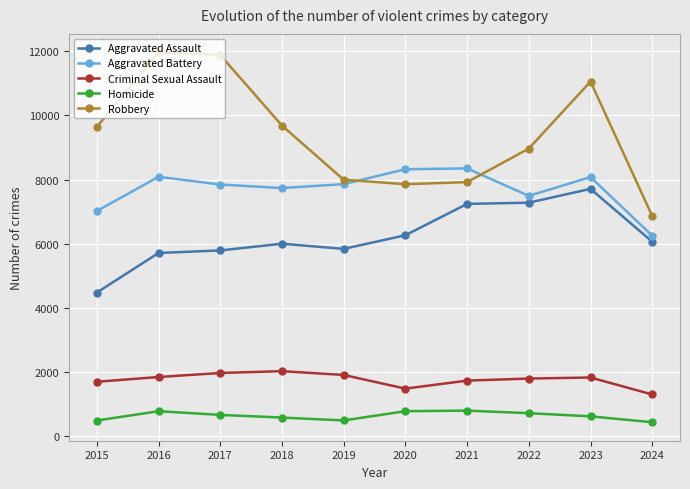

Which series has the widest spread of values?

Robbery